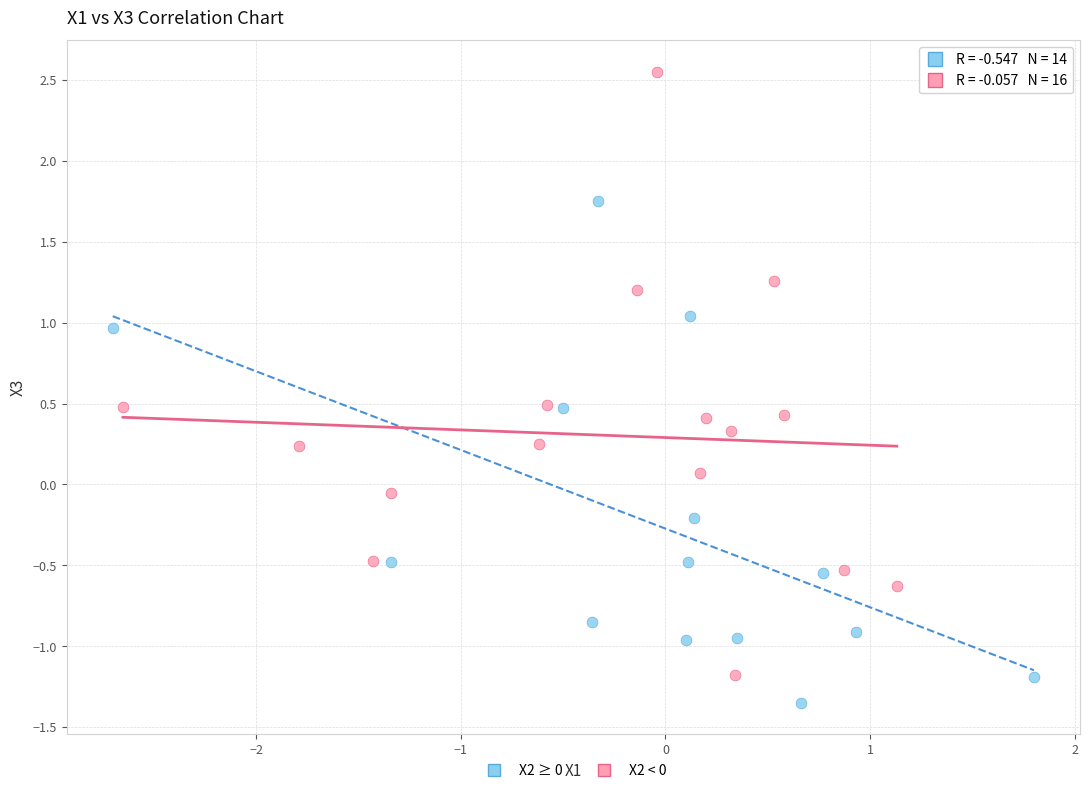

Which series contains the highest Y value?

X2 < 0